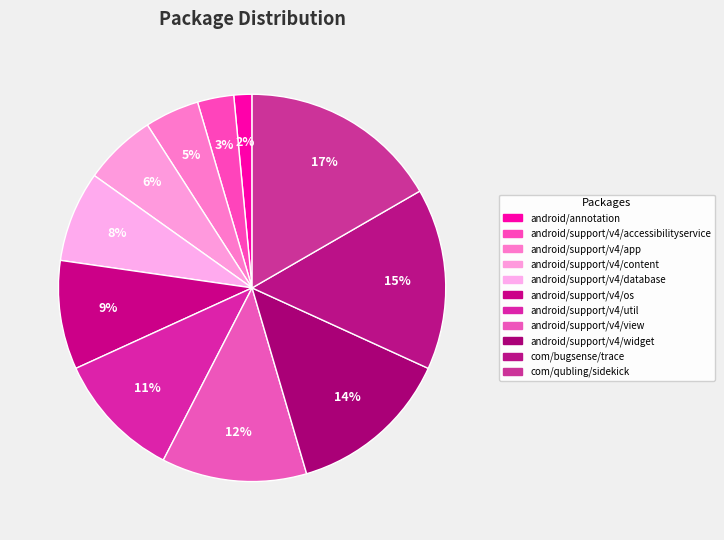

What is the ratio of the value at android/support/v4/os to the value at com/qubling/sidekick?

0.5